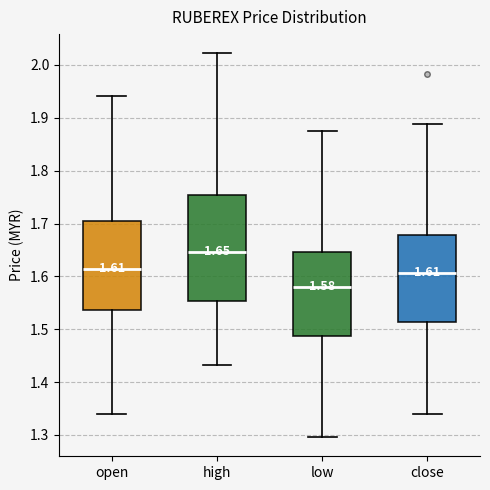

Which box is the tallest, from its lower edge to its upper edge?

high